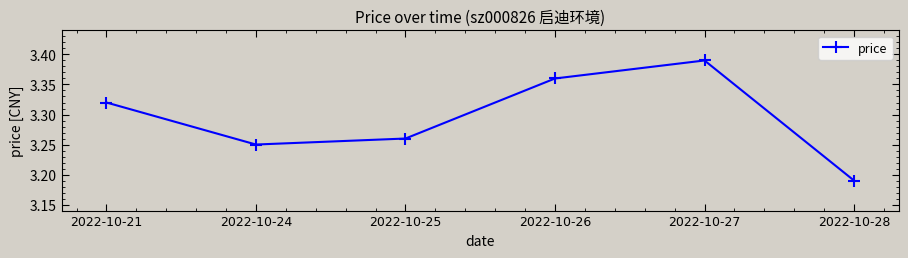

How many interior local valleys (lower than both neighbors) does the data have?

1